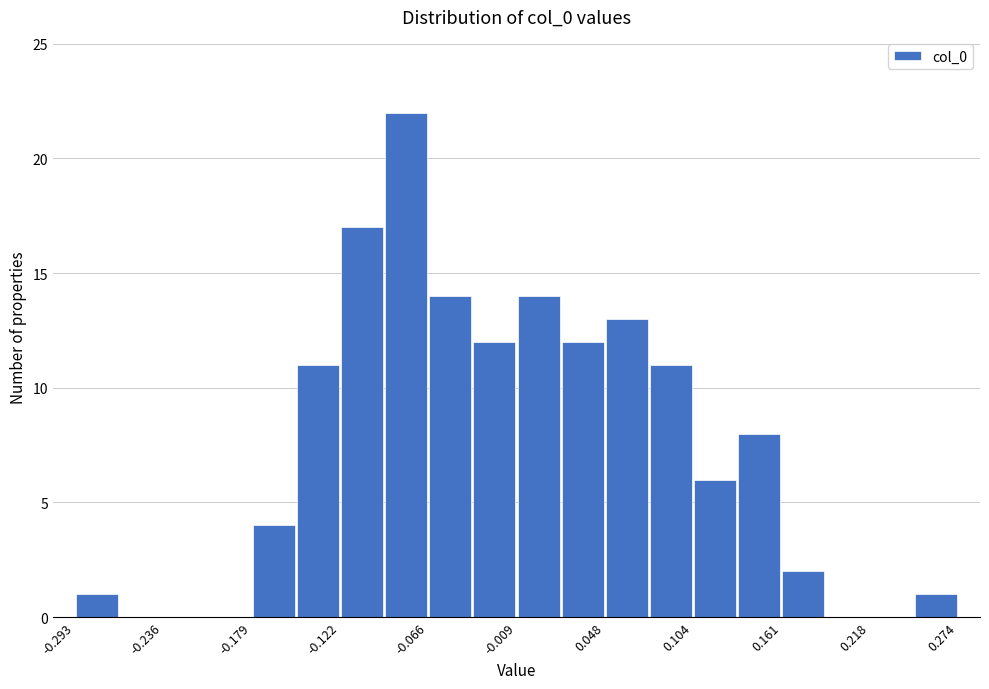

Around what value on the x-axis is the tallest bar? Give the approximate position of its centre, as read against the axis.

-0.08